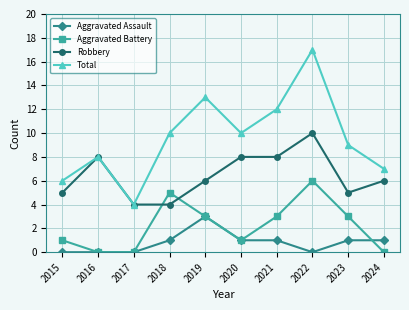

Which label corresponds to the largest value in the chart?

2022